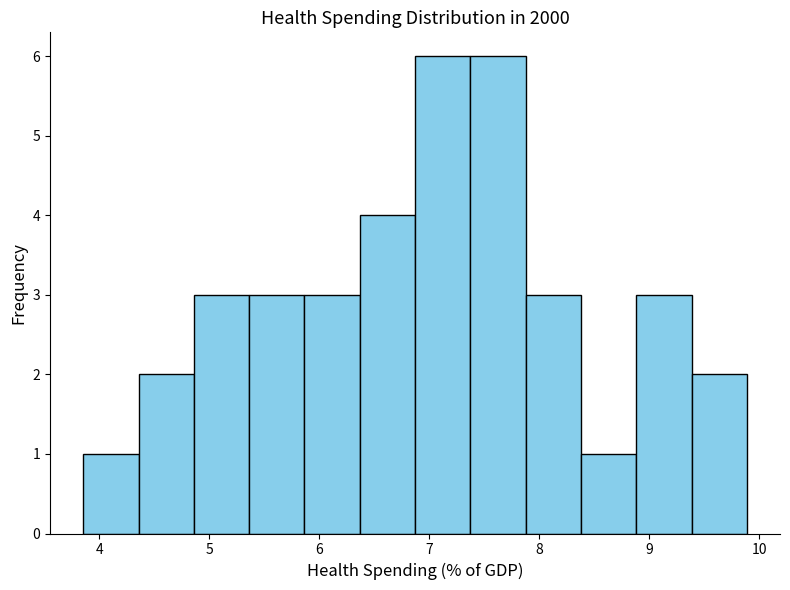

Reading left to right, transcribe this chart: for each bar, give the range it covers on the x-axis and its height. Neither the bar edges nor the heights are printed on the chart, so give them approximately, as read against the axes.

3.9 to 4.4: 1
4.4 to 4.9: 2
4.9 to 5.4: 3
5.4 to 5.9: 3
5.9 to 6.4: 3
6.4 to 6.9: 4
6.9 to 7.4: 6
7.4 to 7.9: 6
7.9 to 8.4: 3
8.4 to 8.9: 1
8.9 to 9.4: 3
9.4 to 9.9: 2